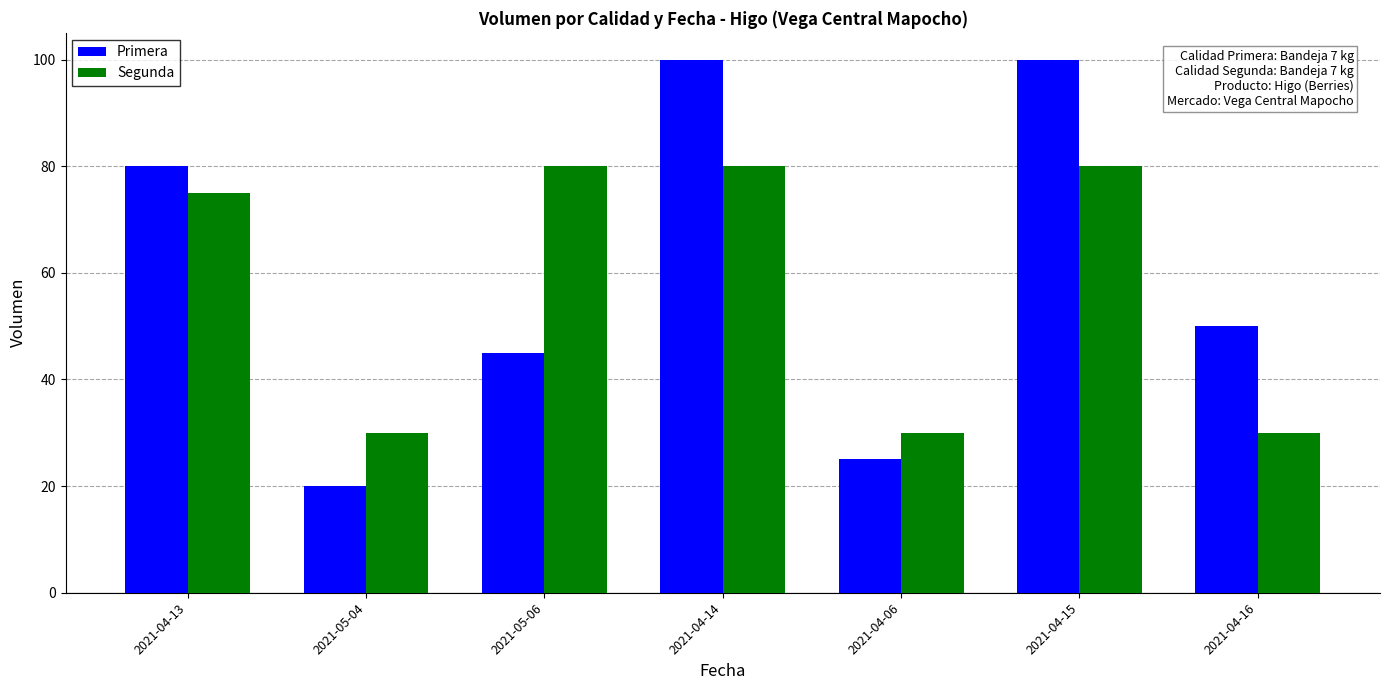

Between 2021-04-13 and 2021-04-14, which series saw the biggest shift?

Primera